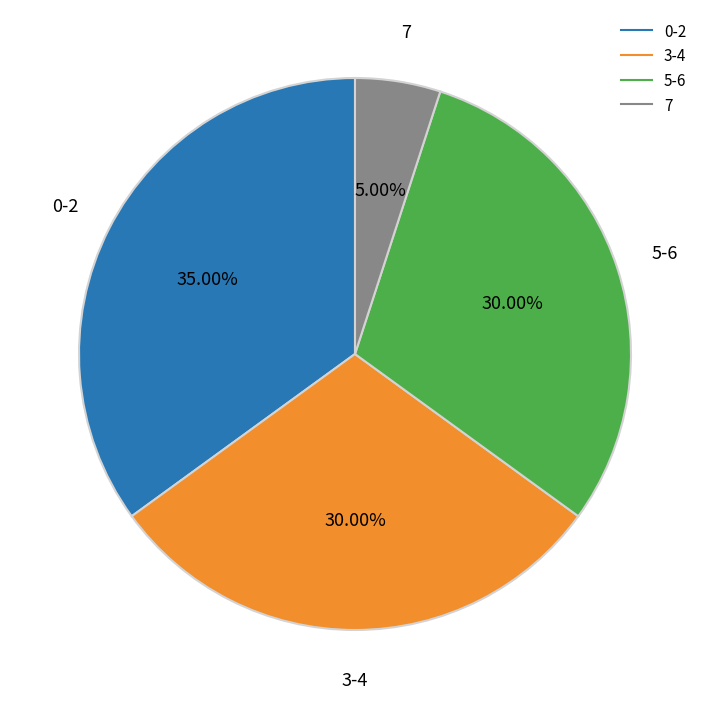

Does any single category account for the majority?

No